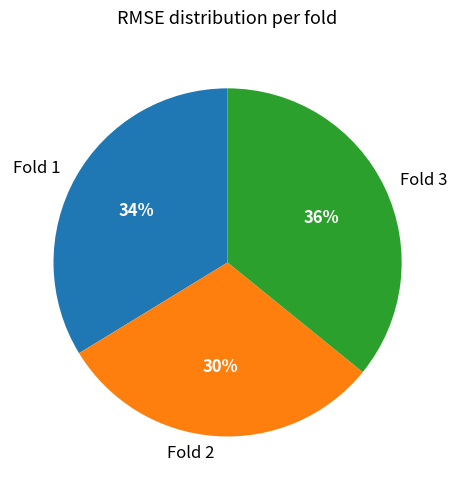

Which category has the smallest portion of the pie?

Fold 2